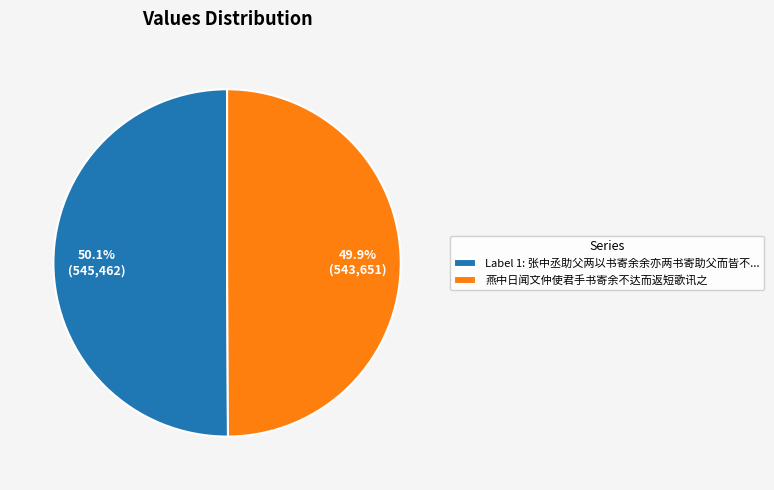

What is the ratio of the value at Label 1: 张中丞助父两以书寄余余亦两书寄助父而皆不... to the value at 燕中日闻文仲使君手书寄余不达而返短歌讯之?

1.0